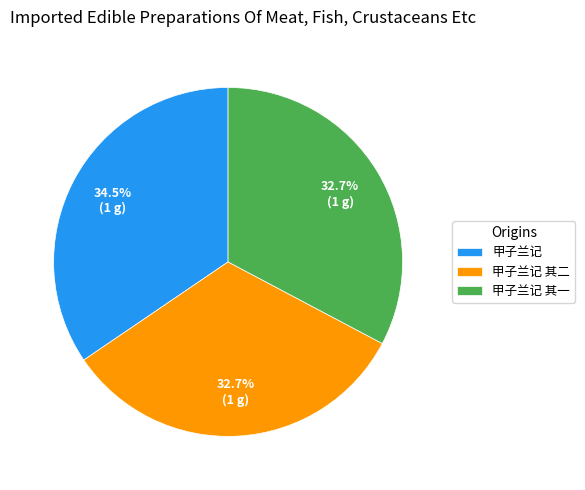

Do 甲子兰记 and 甲子兰记 其二 together represent more than half of the pie?

Yes